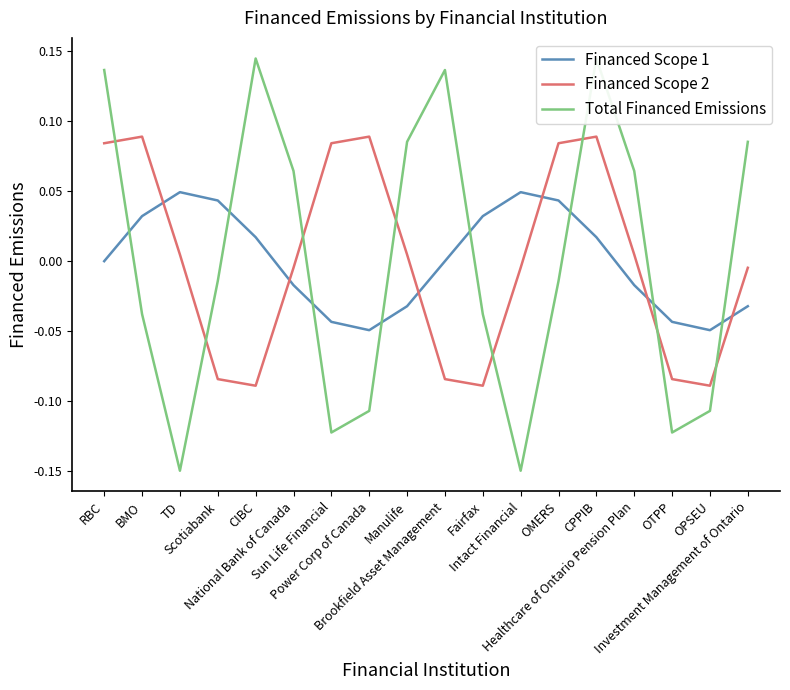

What is the greatest value displayed?

0.1